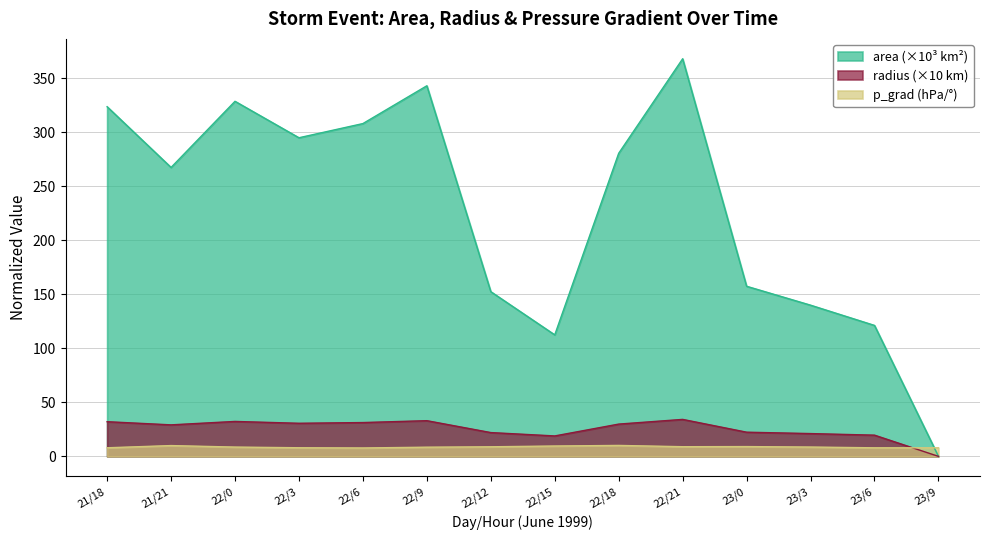

How many data points in area are less than 280?

7